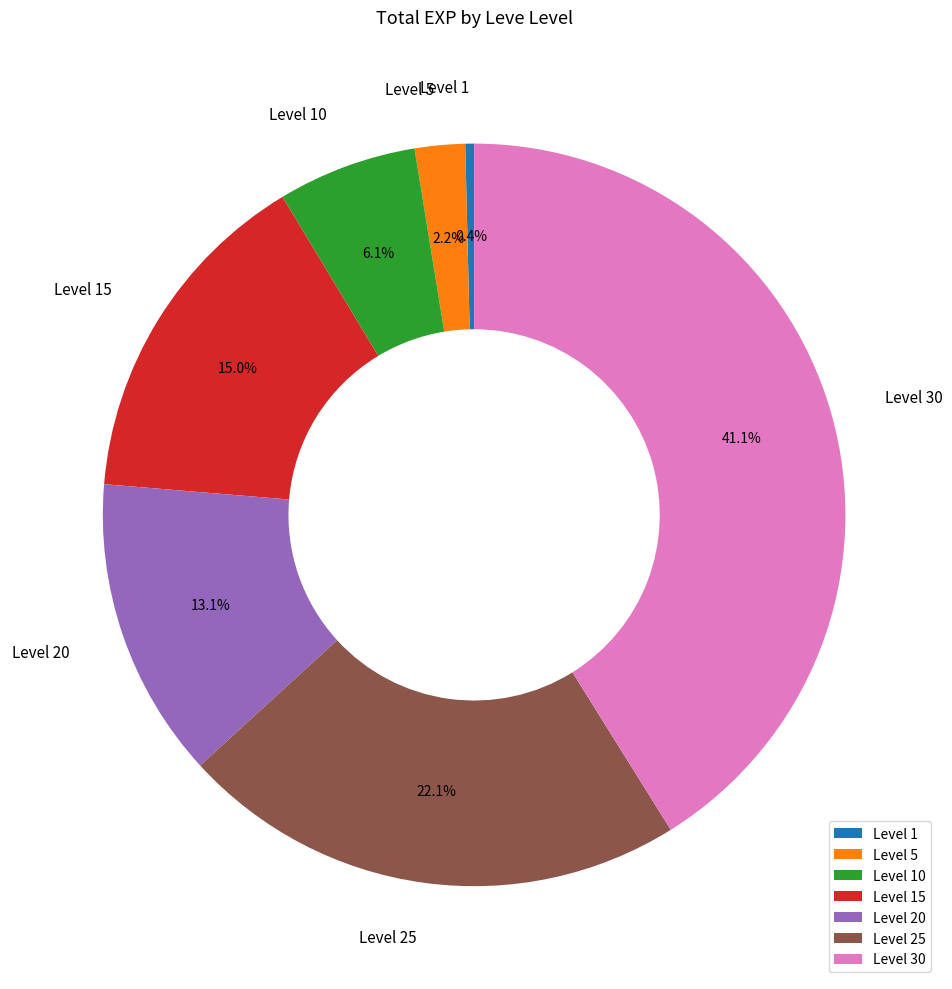

To the nearest percent, what percentage of the pie is Level 20?

13%